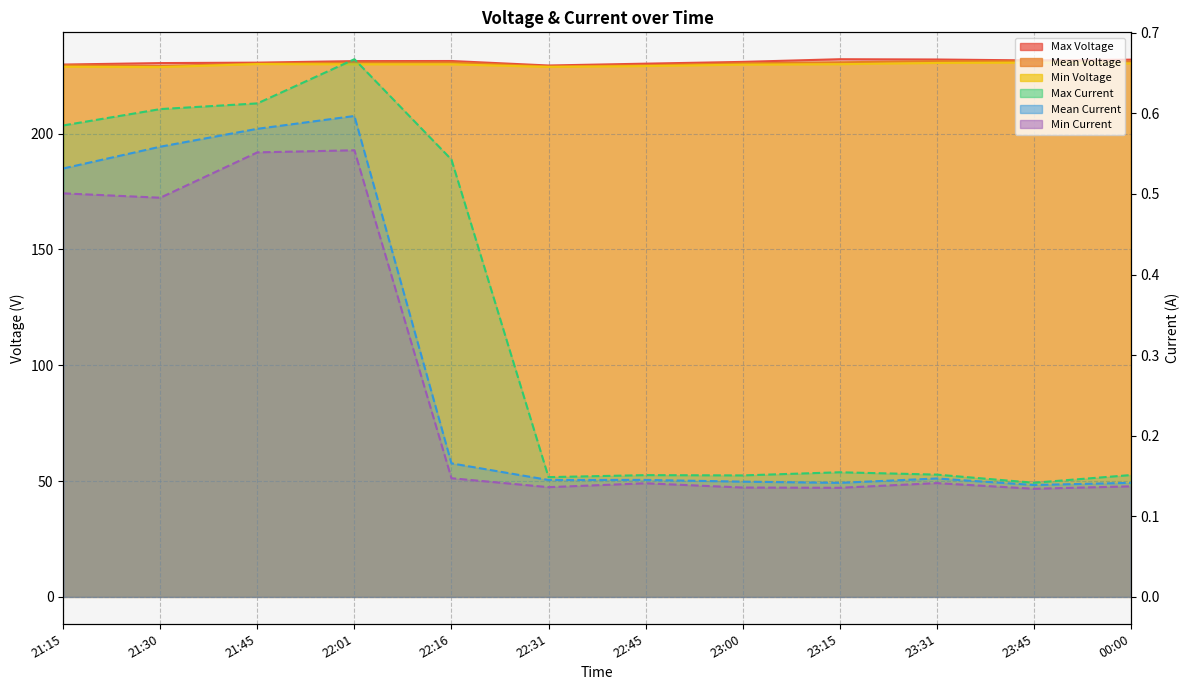

Reading left to right, what are all the values shown in this chart?

Max Voltage: 21:15=229.8	21:30=230.5	21:45=230.7	22:01=231.3	22:16=231.4	22:31=229.4	22:45=230.2	23:00=231.0	23:15=232.1	23:31=232.0	23:45=231.6	00:00=231.9
Mean Voltage: 21:15=229.5	21:30=229.2	21:45=230.2	22:01=230.7	22:16=230.7	22:31=229.0	22:45=229.5	23:00=230.4	23:15=230.8	23:31=231.3	23:45=231.3	00:00=231.1
Min Voltage: 21:15=228.9	21:30=228.7	21:45=230.0	22:01=229.9	22:16=229.9	22:31=228.8	22:45=229.2	23:00=229.8	23:15=230.0	23:31=230.5	23:45=230.7	00:00=230.3
Max Current: 21:15=0.6	21:30=0.6	21:45=0.6	22:01=0.7	22:16=0.5	22:31=0.1	22:45=0.2	23:00=0.2	23:15=0.2	23:31=0.2	23:45=0.1	00:00=0.2
Mean Current: 21:15=0.5	21:30=0.6	21:45=0.6	22:01=0.6	22:16=0.2	22:31=0.1	22:45=0.1	23:00=0.1	23:15=0.1	23:31=0.1	23:45=0.1	00:00=0.1
Min Current: 21:15=0.5	21:30=0.5	21:45=0.6	22:01=0.6	22:16=0.1	22:31=0.1	22:45=0.1	23:00=0.1	23:15=0.1	23:31=0.1	23:45=0.1	00:00=0.1